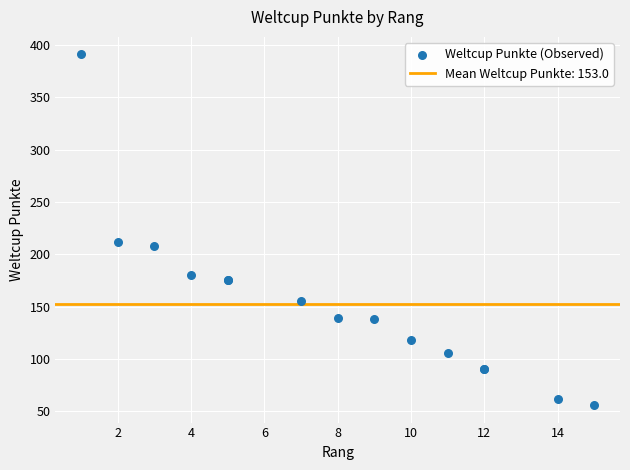

What Y value in the scatter plot is closest to 223?

212